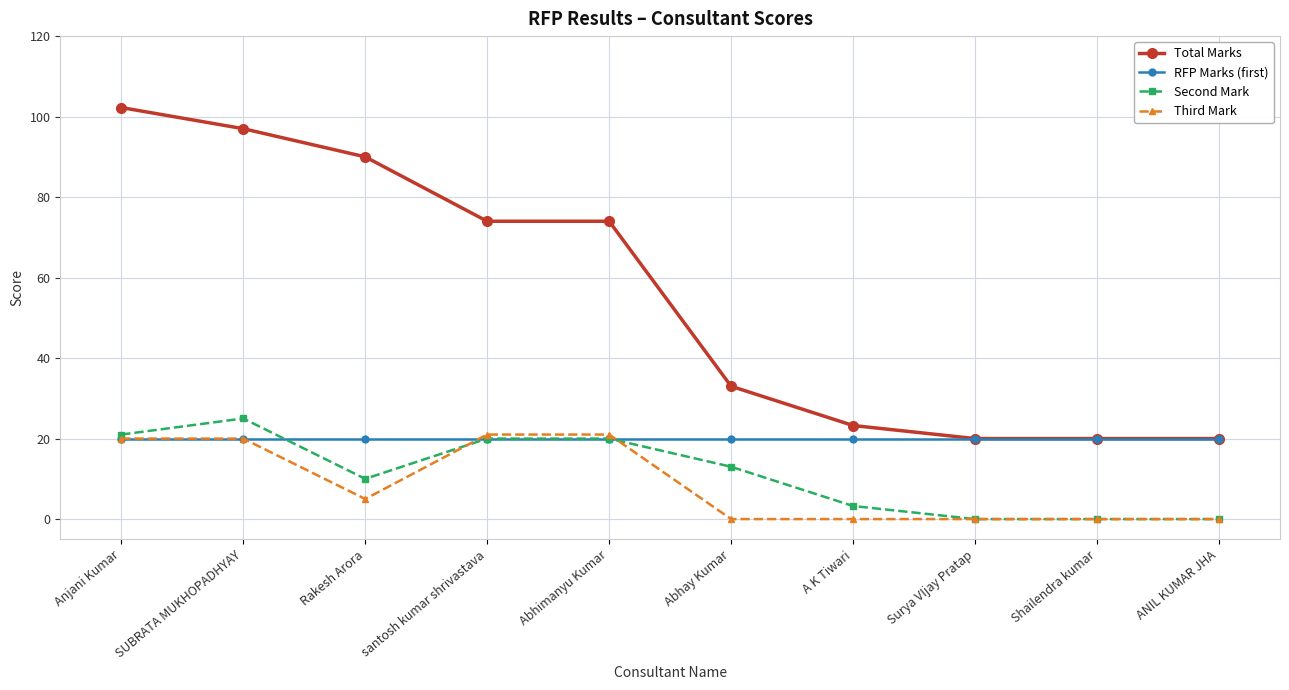

What is the lowest value of the Total Marks series?

20.0